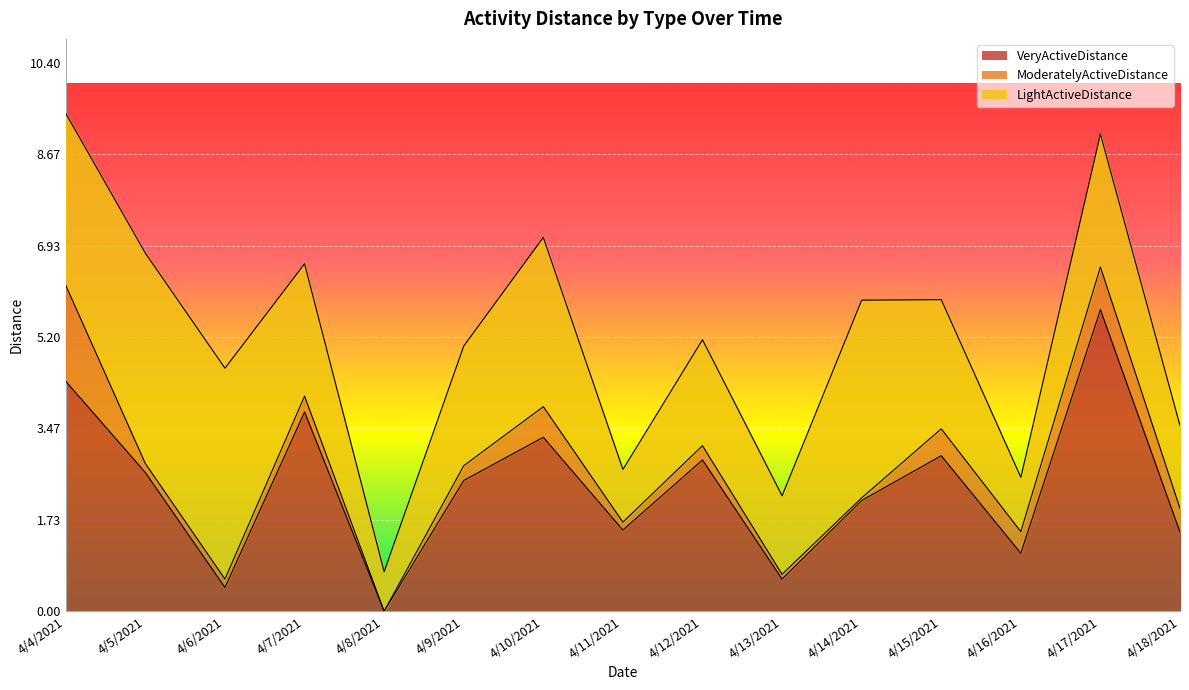

True or false: ModeratelyActiveDistance and VeryActiveDistance intersect in this chart.

False